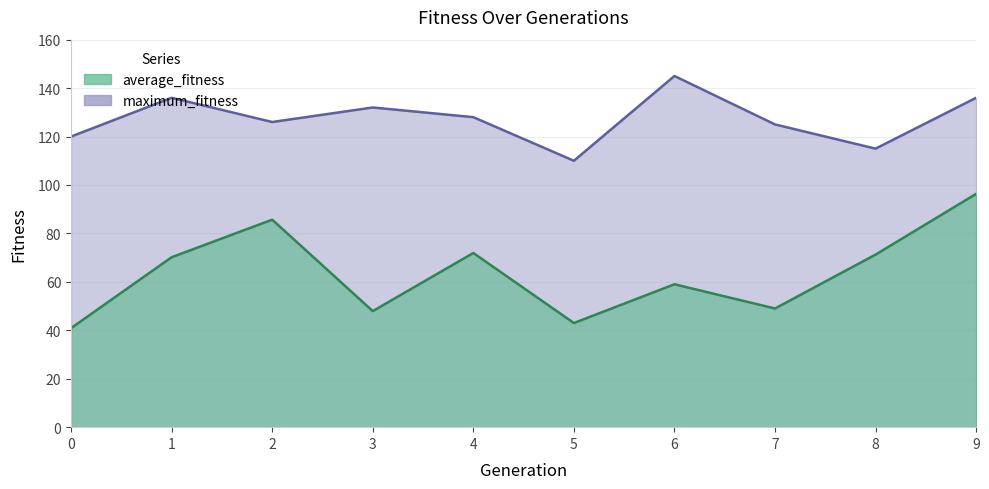

Between 1 and 9, which is larger?

9